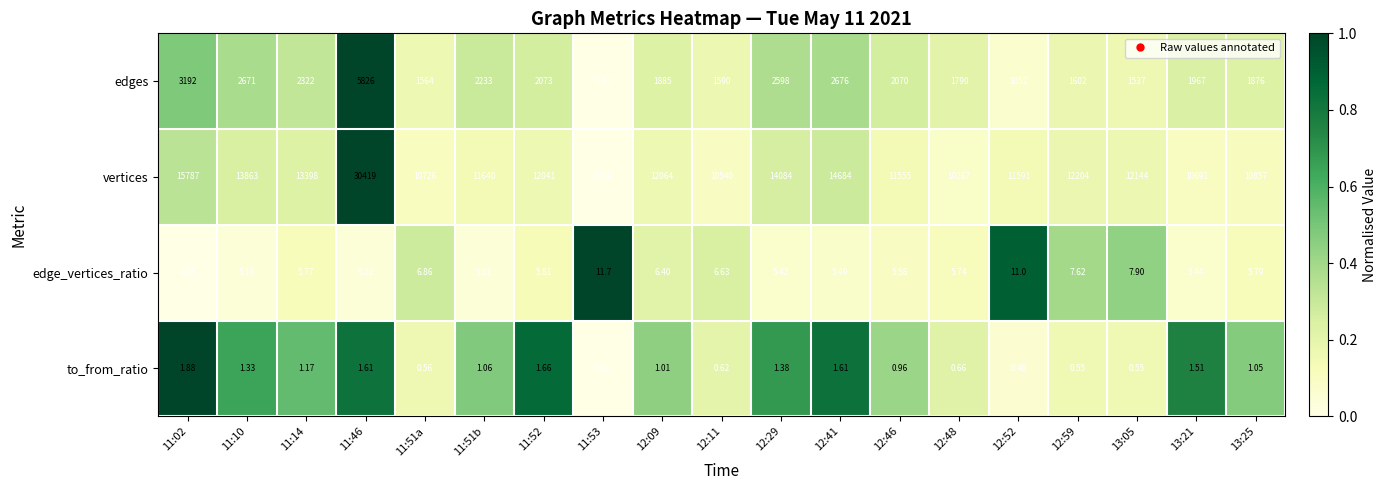

Which series has the largest total across all categories?

vertices